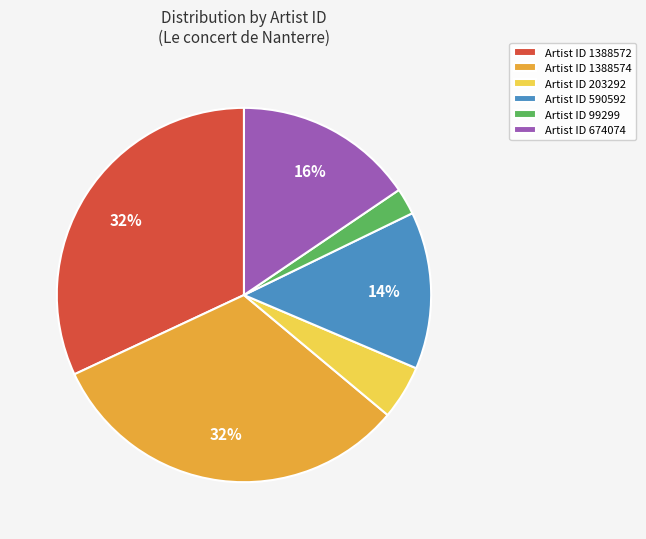

Combined, do Artist ID 674074 and Artist ID 1388572 account for over 50%?

No